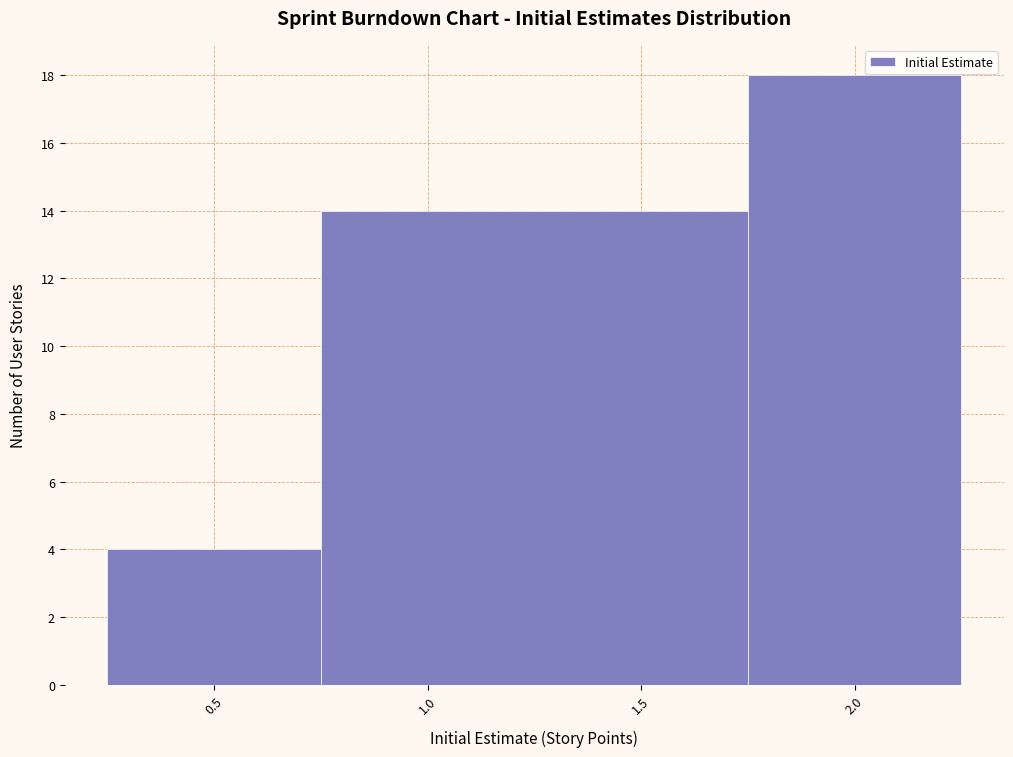

Reading left to right, list every bar in this chart as the range it spans on the x-axis followed by its height. The values are not printed on the chart, so give them approximately, as read against the axis.

0.25 to 0.75: 4
0.75 to 1.75: 14
1.75 to 2.25: 18